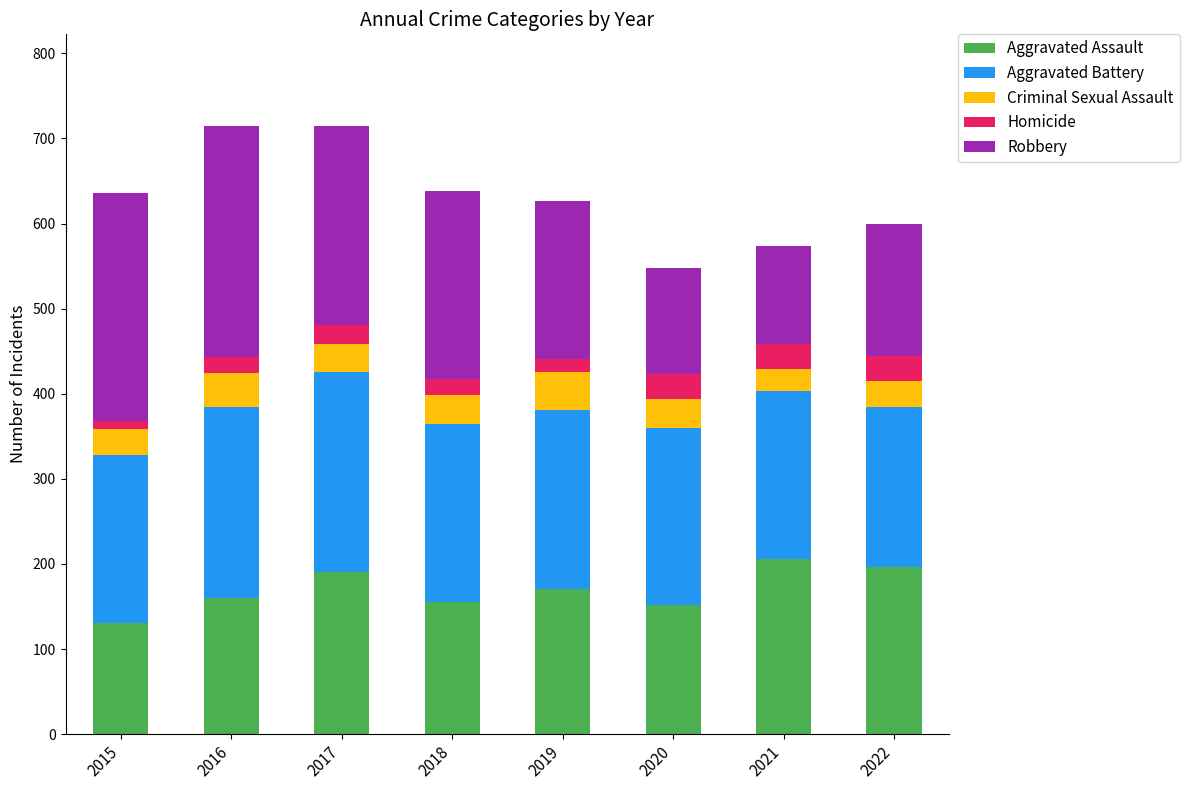

What is the total value across all series at 2017?

715